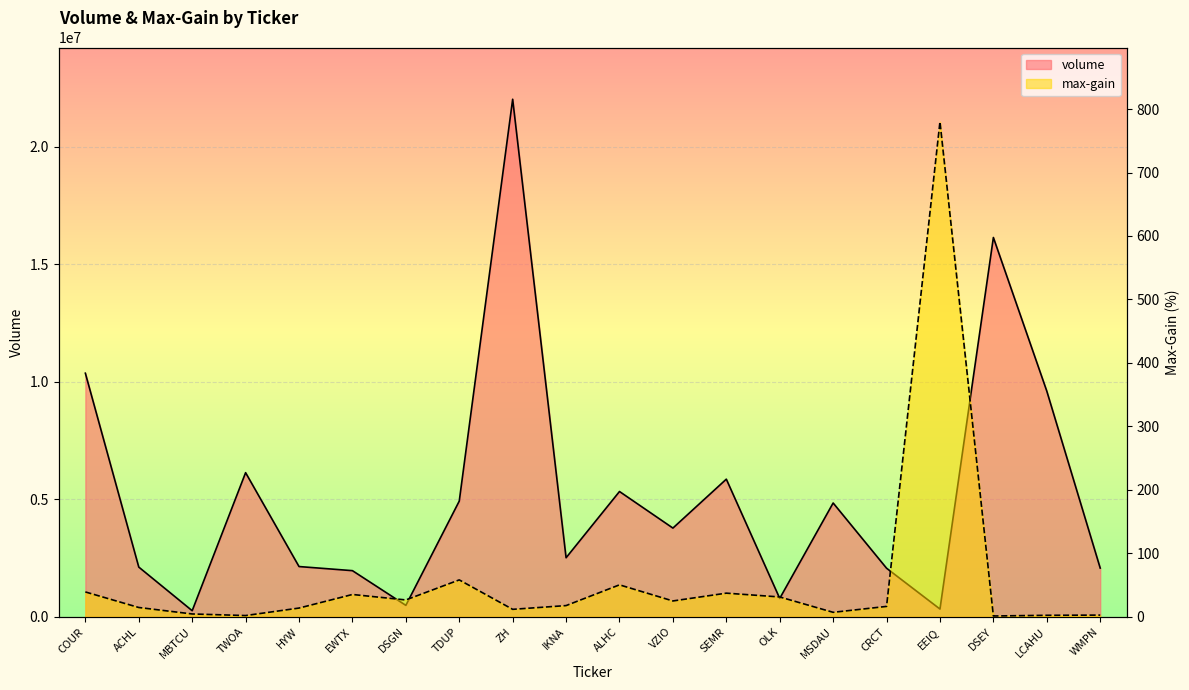

Where is volume nearest to the value 11136750?

COUR